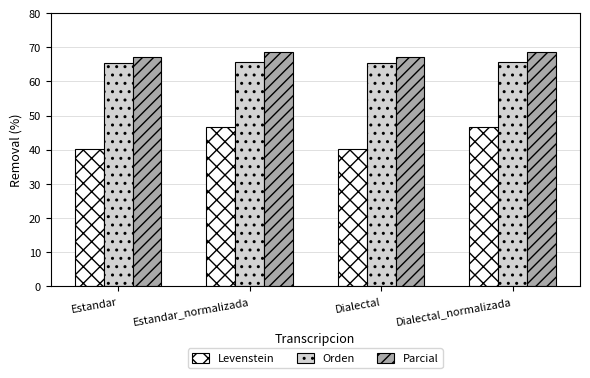

Which series has the largest total across all categories?

Parcial